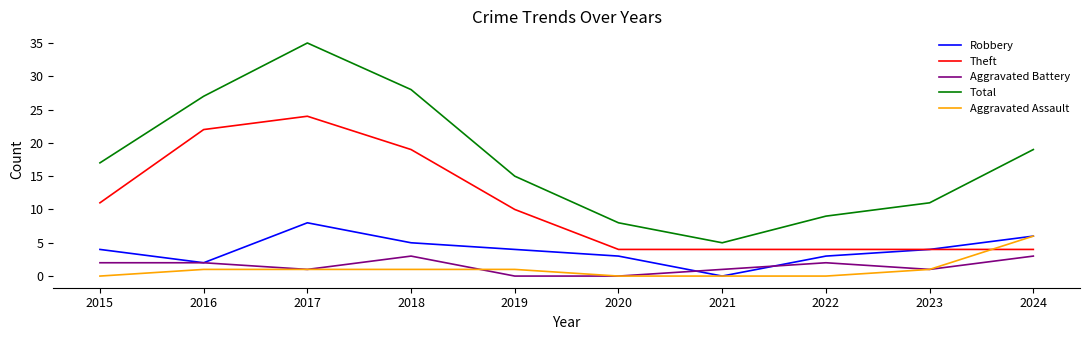

What is the maximum value for Robbery?

8